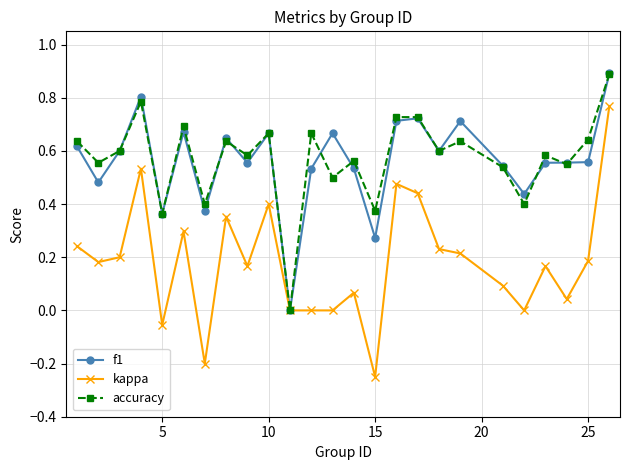

True or false: accuracy has more than 2 points higher than both neighbors.

True